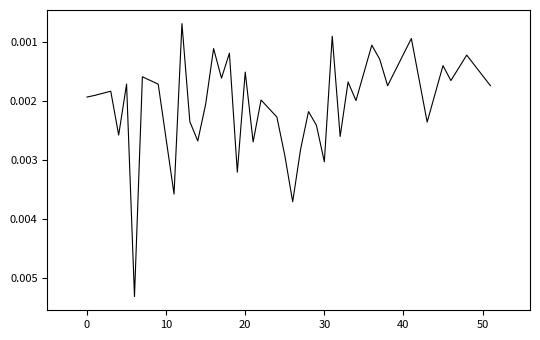

Does the chart display data point markers on the line(s)?

No